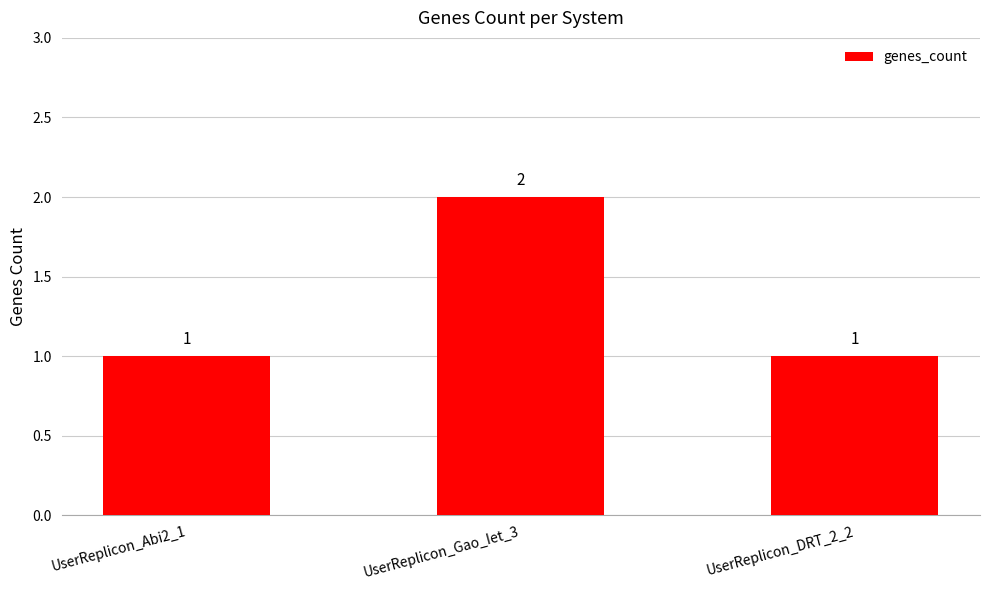

What is the sum of all values?

4